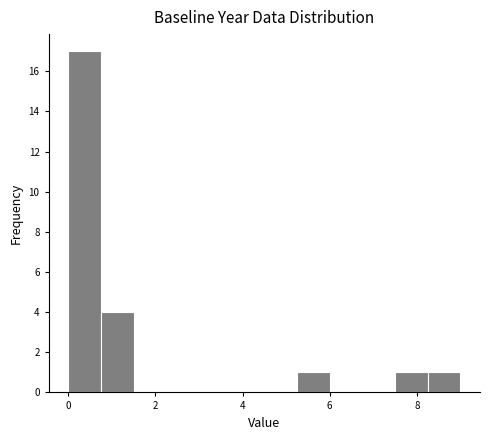

Read against the x-axis, roughly where is the centre of the tallest bar?

0.4